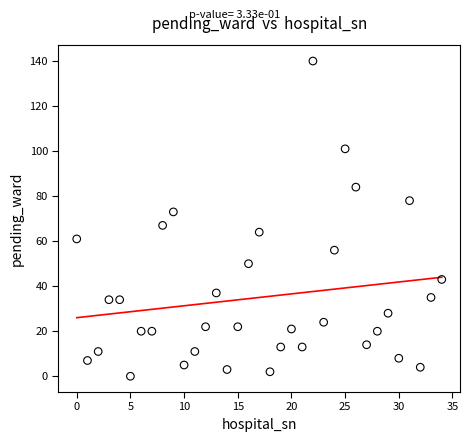

What is the range of Y values (max minus min)?

140